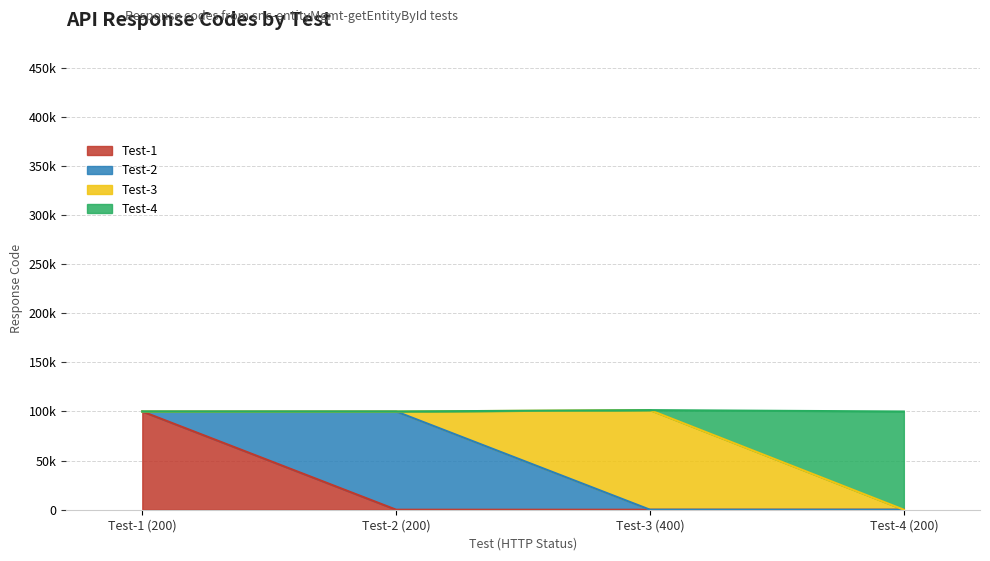

Reading left to right, list all the values displayed in this chart.

Test-1 (200)=100000	Test-2 (200)=100000	Test-3 (400)=101400	Test-4 (200)=100000